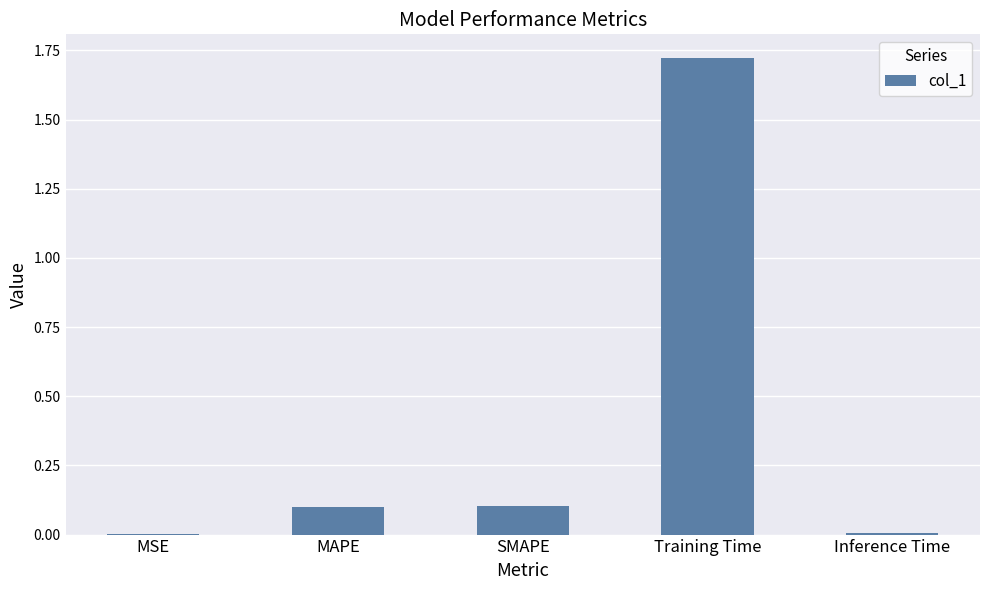

Does the chart contain stacked bars?

No